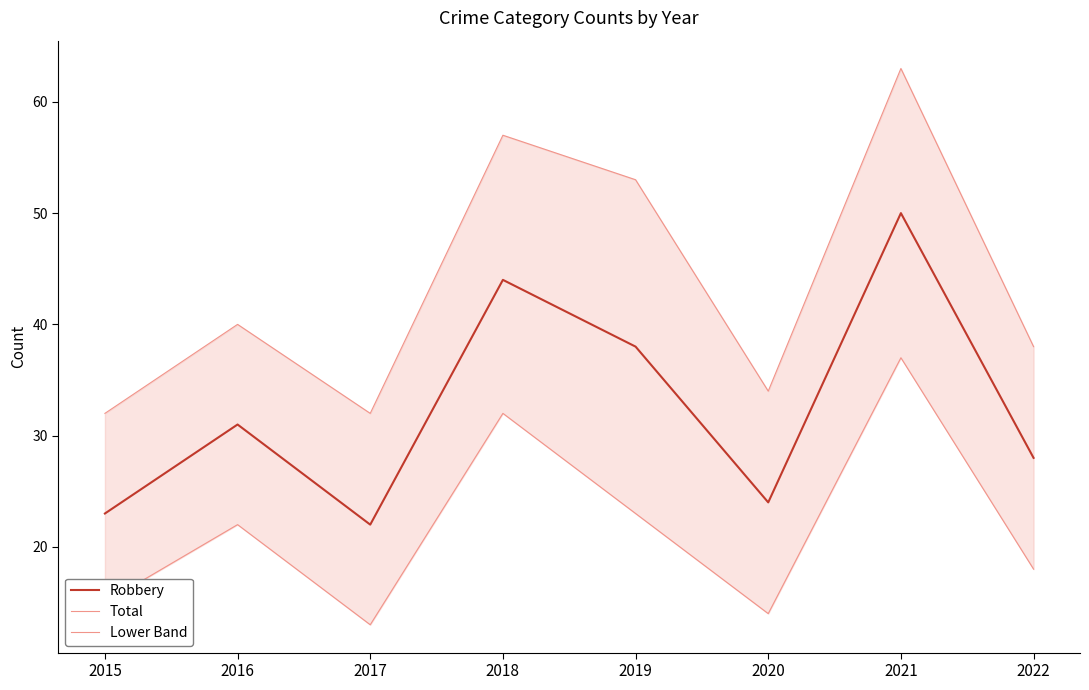

Which series has the widest spread of values?

Total